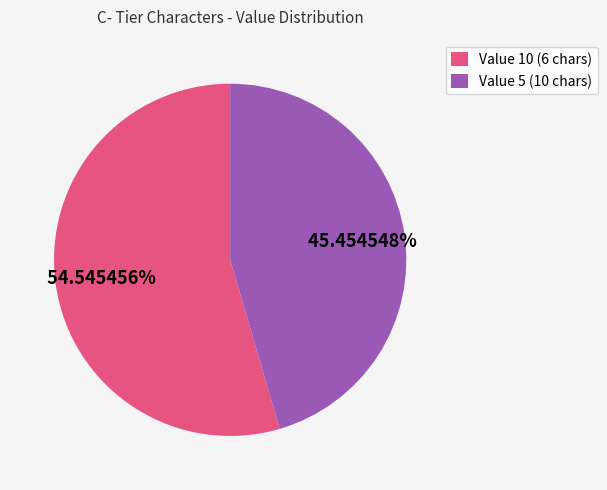

Combined, do Value 5 (10 chars) and Value 10 (6 chars) account for over 50%?

Yes